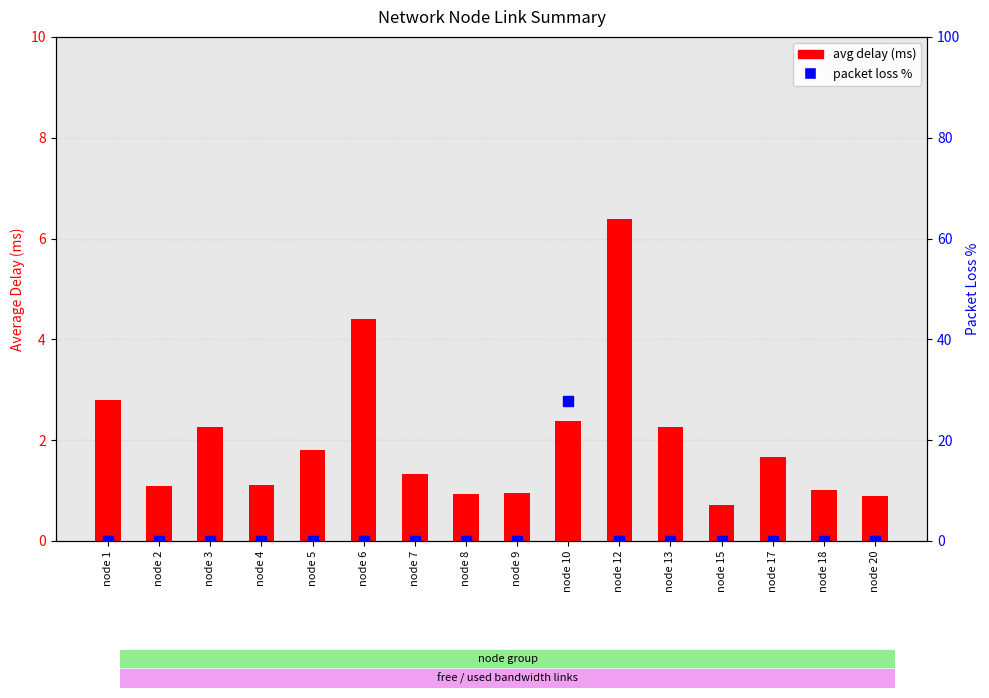

Is the value of packet loss % at node 2 greater than the value of avg delay (ms) at node 4?

No